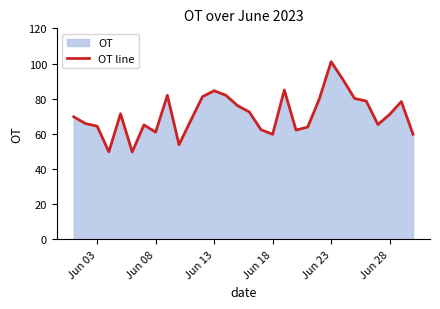

What is the difference between the maximum and minimum values?

51.3